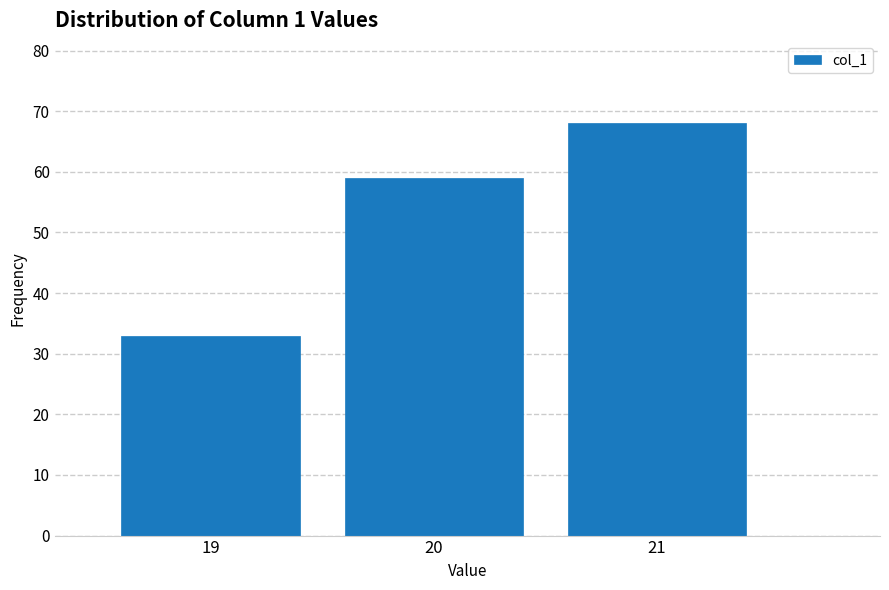

Reading left to right, transcribe this chart: for each bar, give the range it covers on the x-axis and its height. The values are not printed on the chart, so give them approximately, as read against the axis.

18.5 to 19.5: 33
19.5 to 20.5: 59
20.5 to 21.5: 68